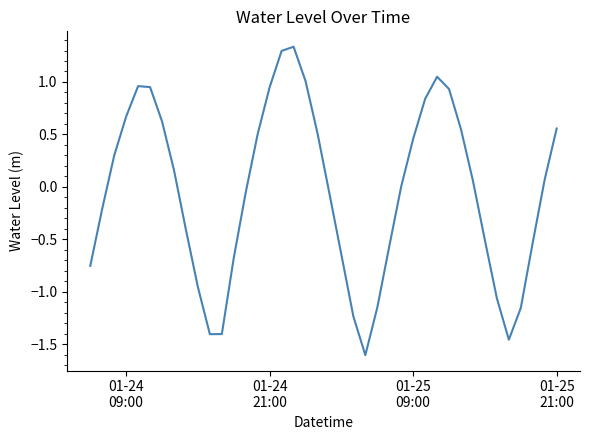

What is the smallest value displayed?

-1.6